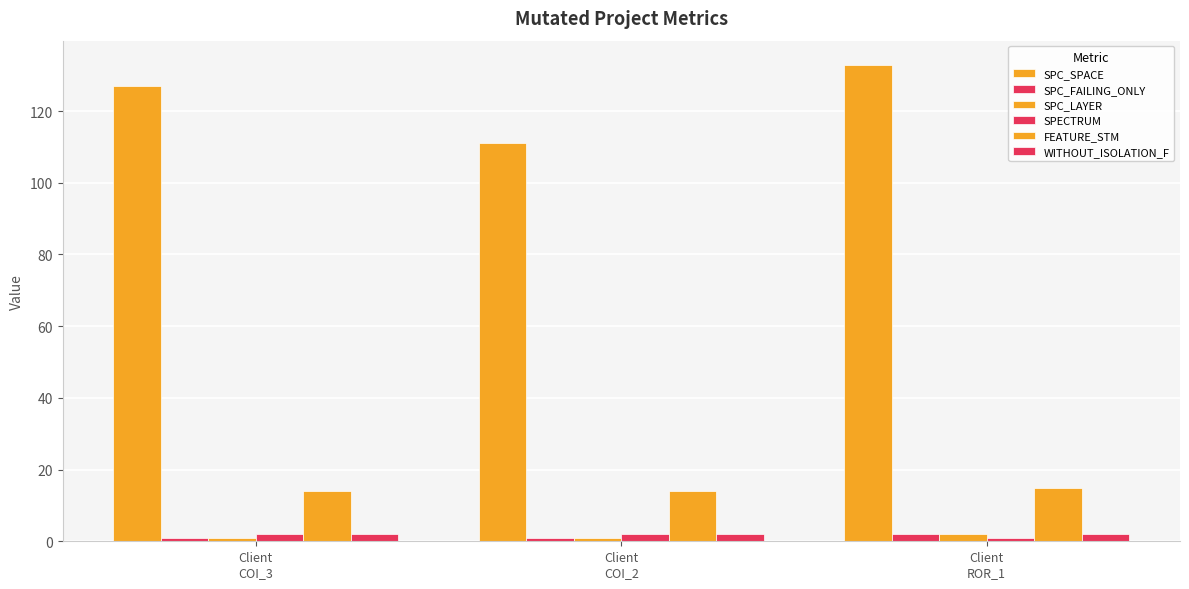

What is the average value of the SPC_FAILING_ONLY series?

1